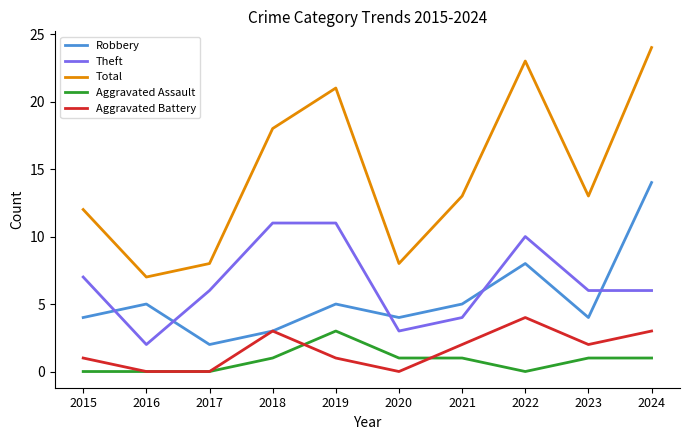

At which category does the chart reach its peak across all series?

2024